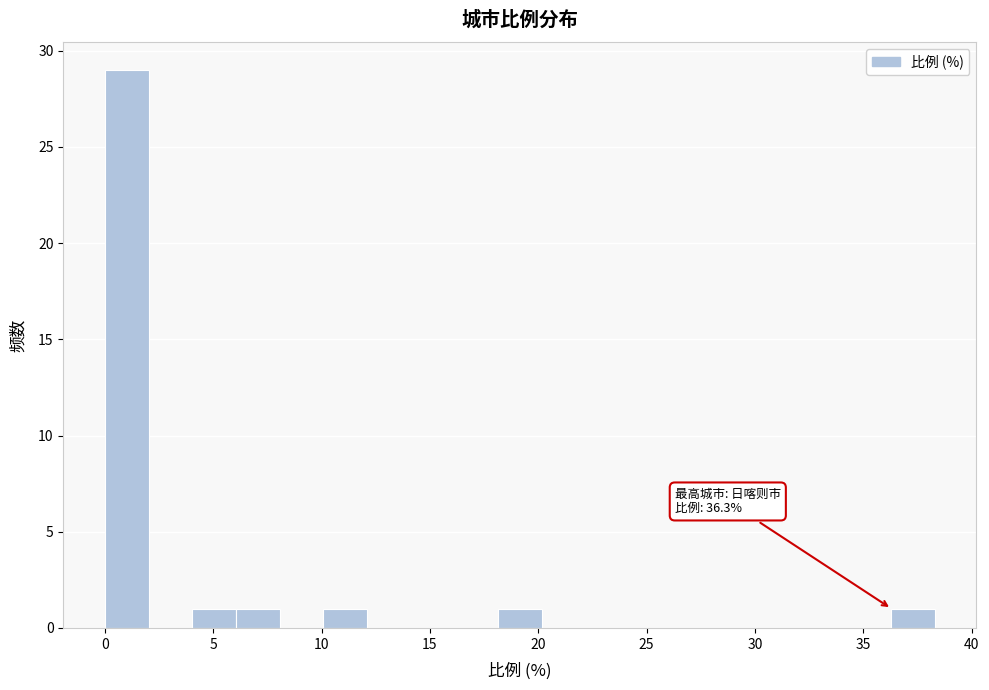

Which range on the x-axis has the tallest bar?

0.0 to 2.0